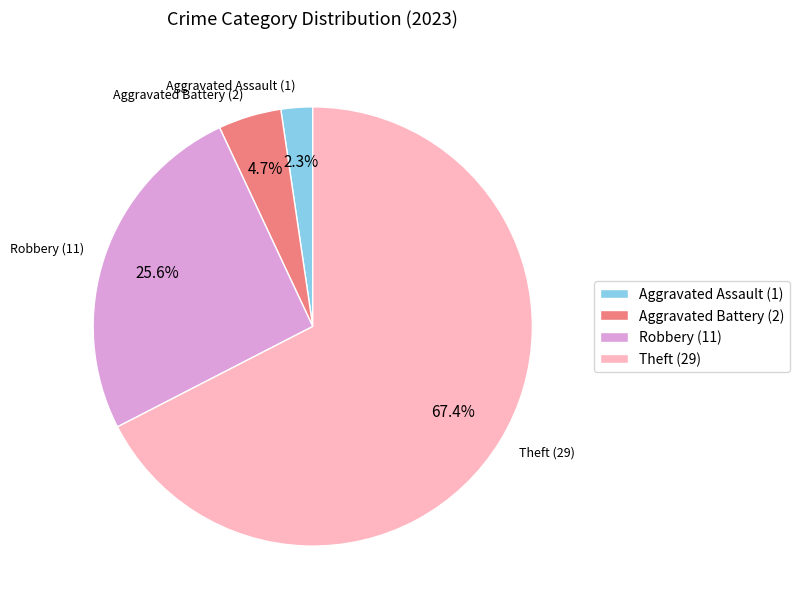

What percentage is NOT represented by Aggravated Assault (1)?

97.7%